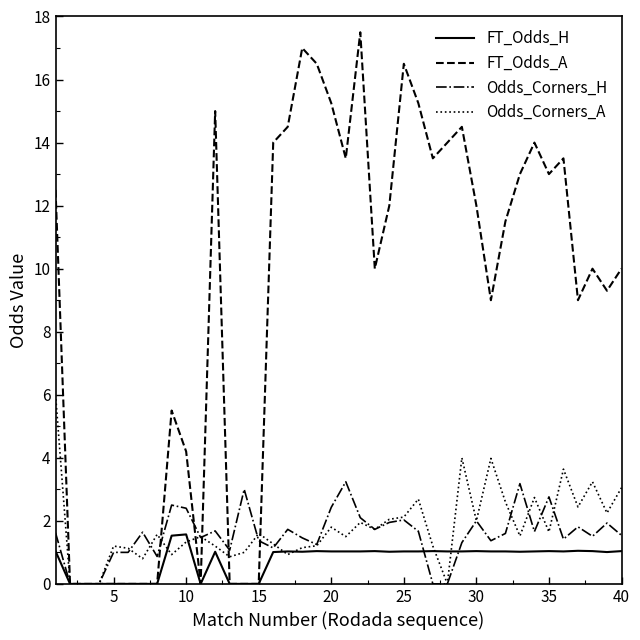

Which series ends up on top after the final intersection of FT_Odds_H and Odds_Corners_A?

Odds_Corners_A